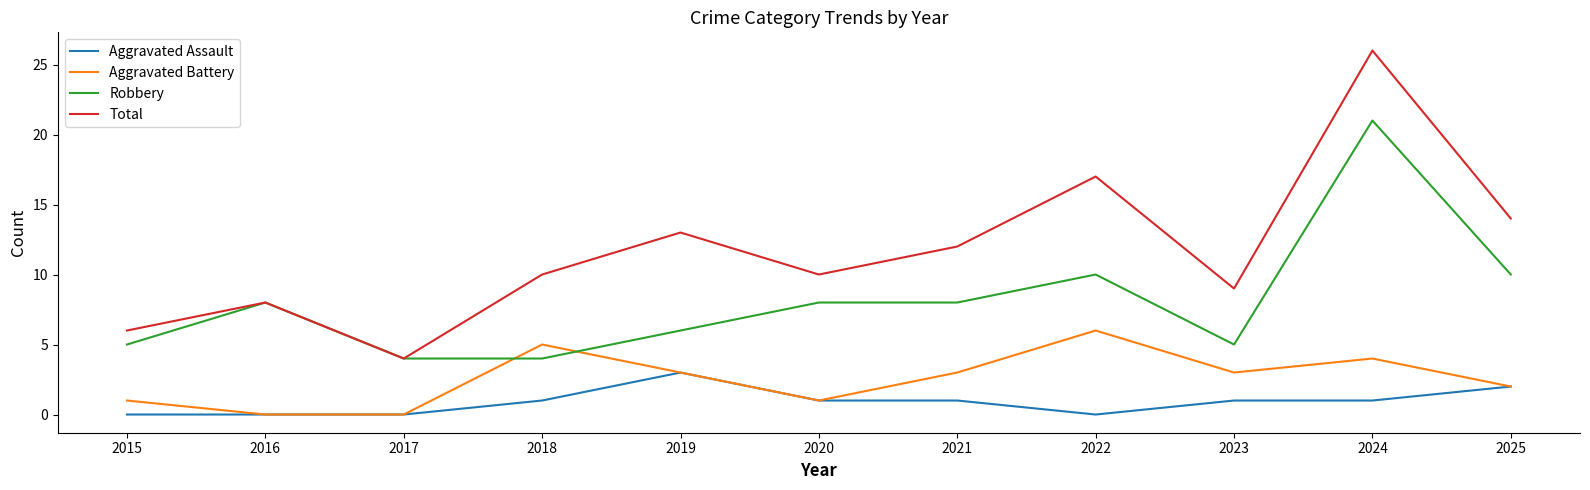

True or false: Total and Aggravated Assault intersect in this chart.

False